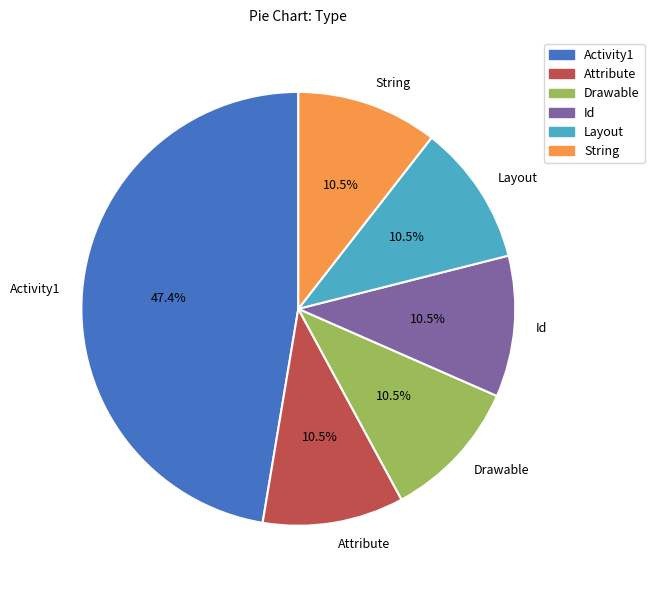

To the nearest percent, what is the difference between the largest and smallest slice percentages?

37%